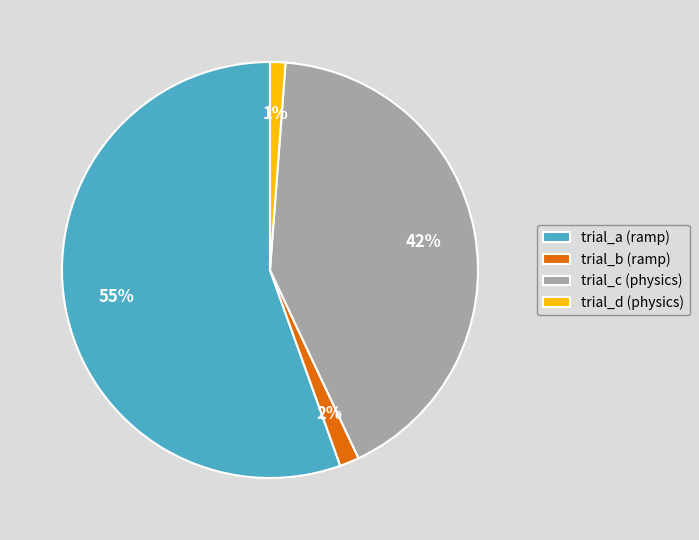

Which has a higher value, trial_b (ramp) or trial_a (ramp)?

trial_a (ramp)